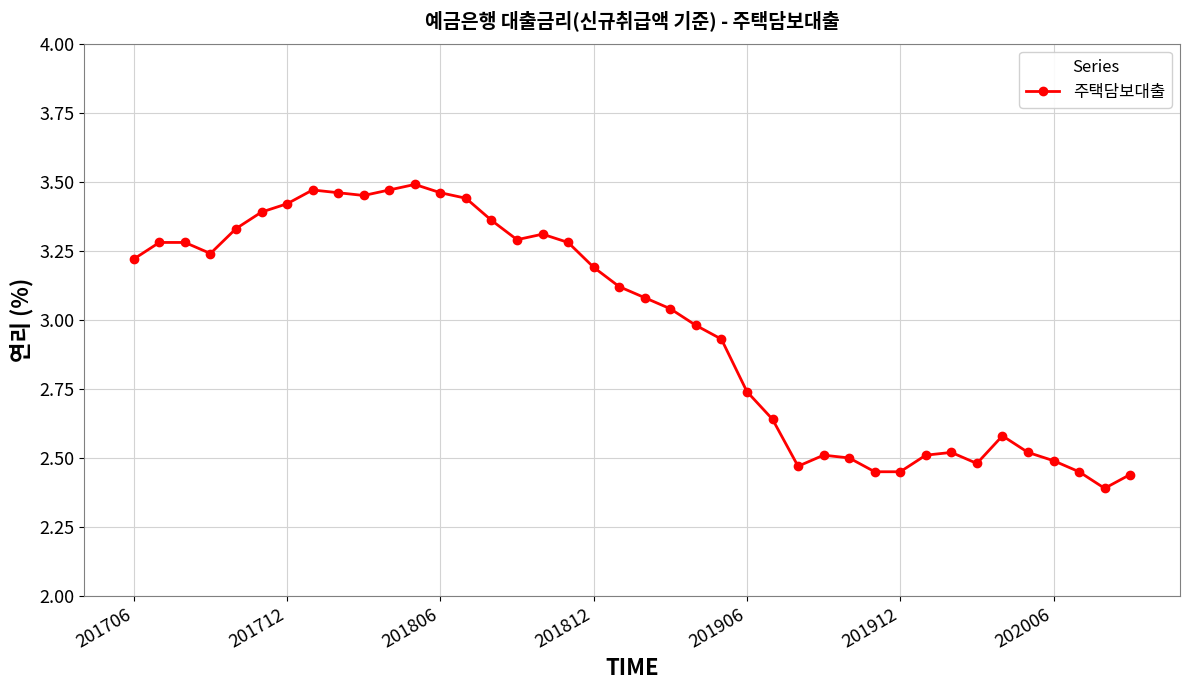

True or false: there are more than 1 points higher than both neighbors.

True